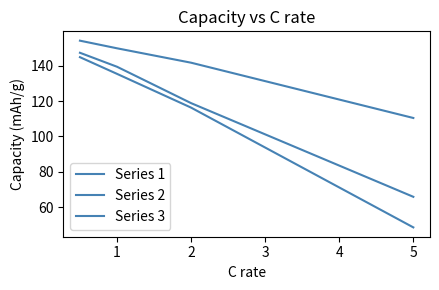

True or false: Series 2 and Series 1 cross at least once.

False